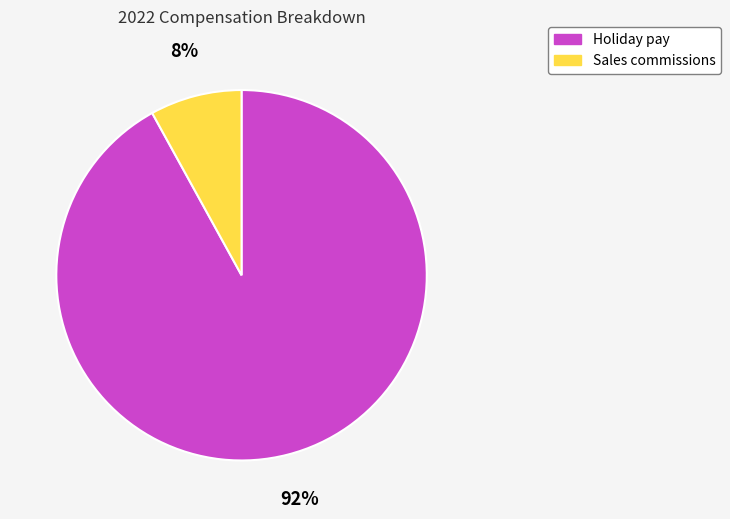

Which slice is the largest?

Holiday pay